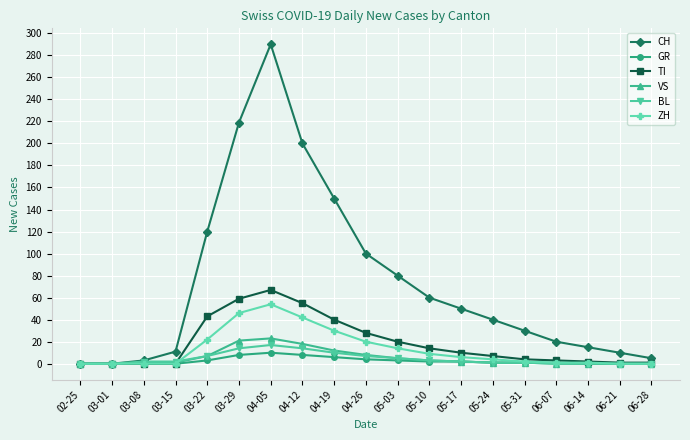

What is the approximate value of TI at 05-31?

4